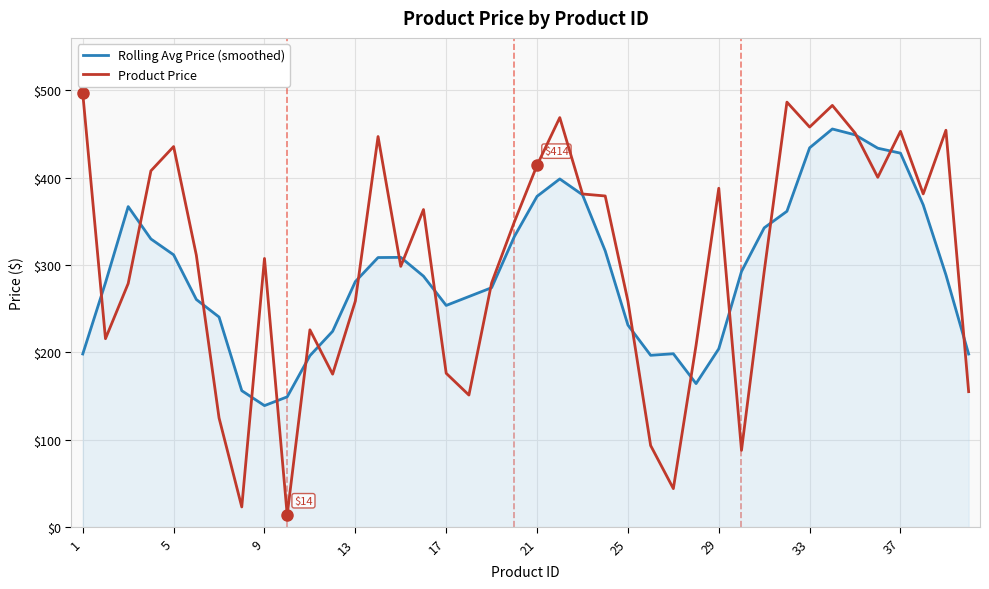

Which series has the widest spread of values?

Product Price